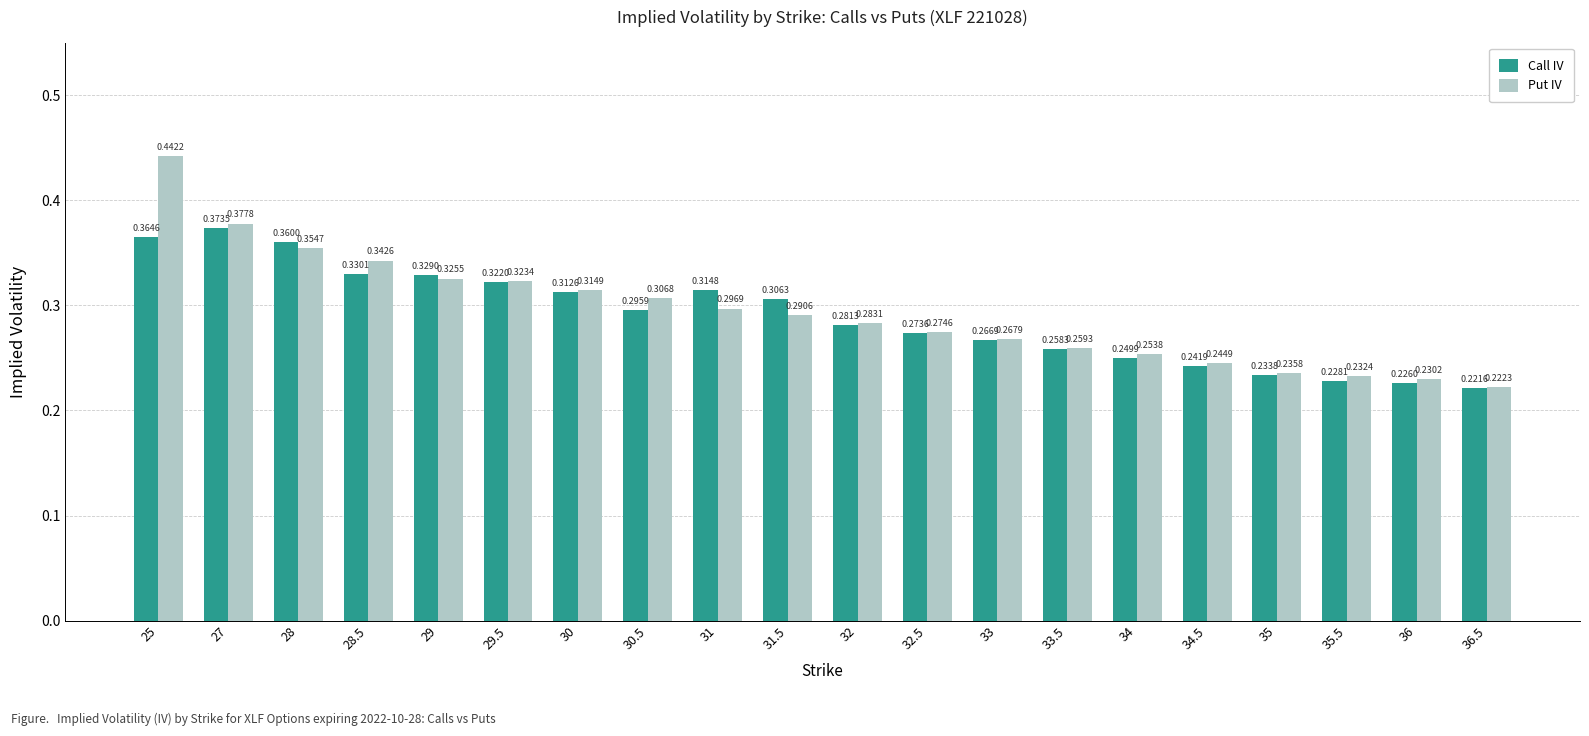

What is the sum of the Call IV values at 30.5 and 30?

0.6